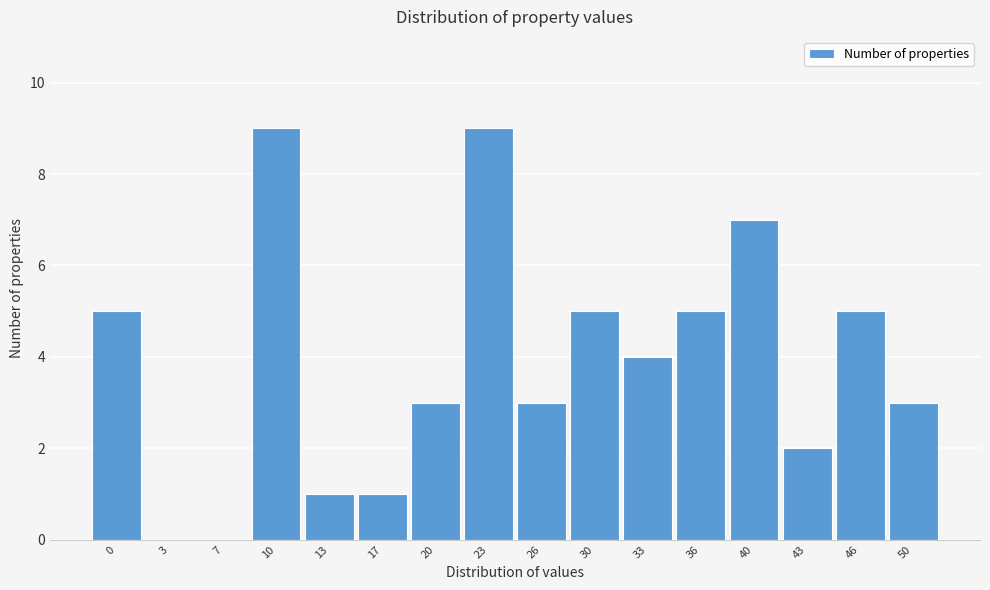

Reading left to right, list all the values displayed in this chart.

0=5	3=0	7=0	10=9	13=1	17=1	20=3	23=9	26=3	30=5	33=4	36=5	40=7	43=2	46=5	50=3